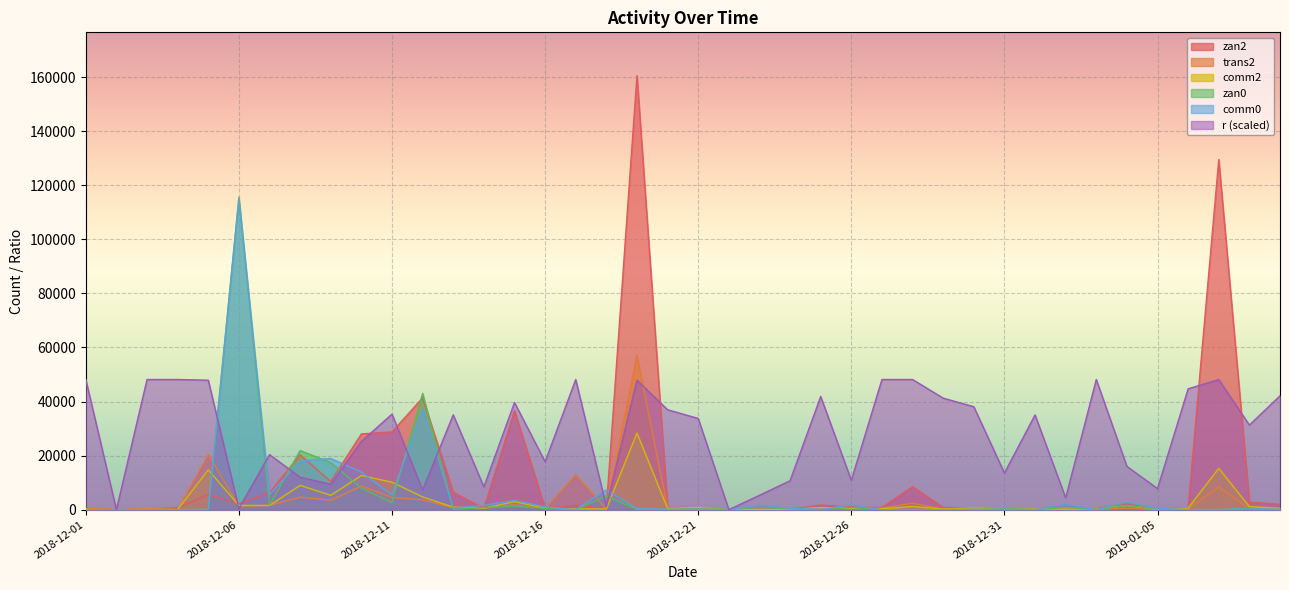

How many values in comm0 are above zero?

31